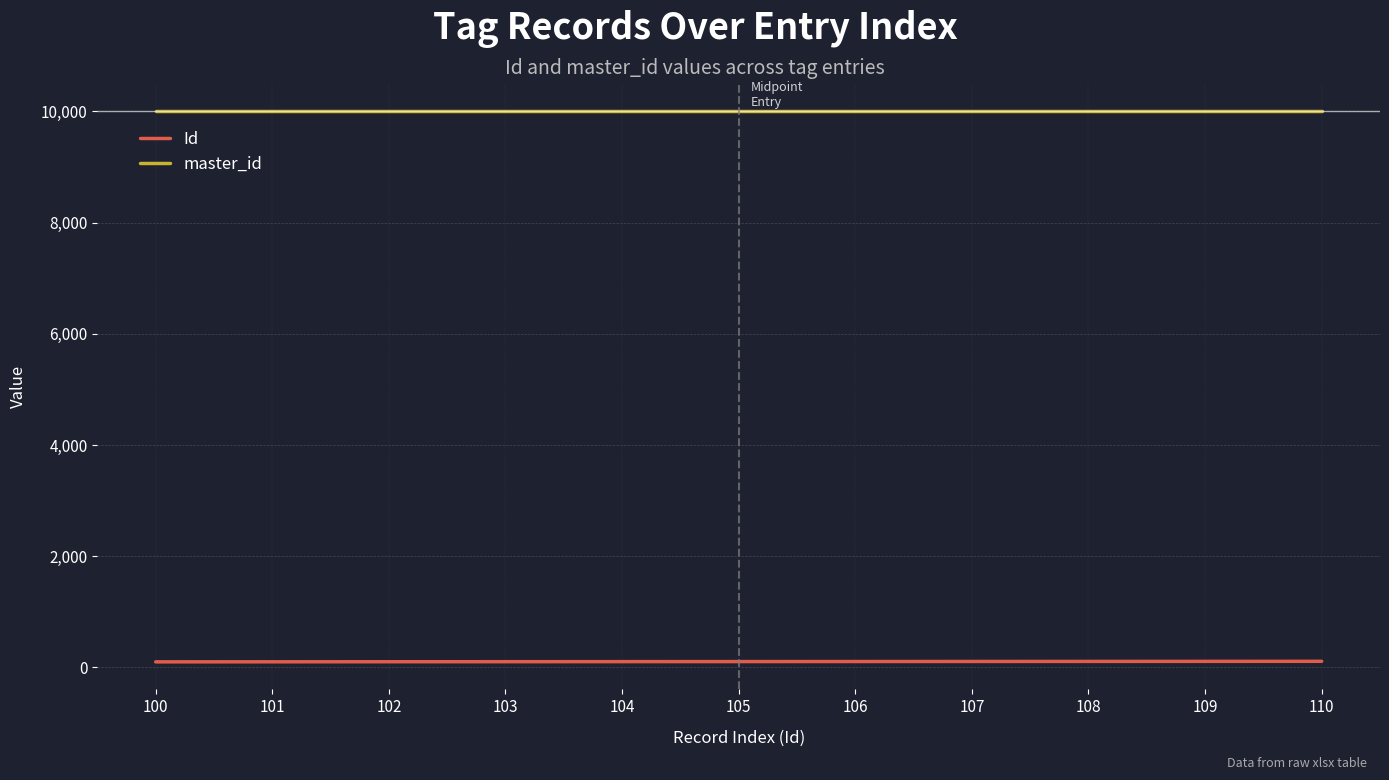

Does the chart have visible grid lines?

Yes